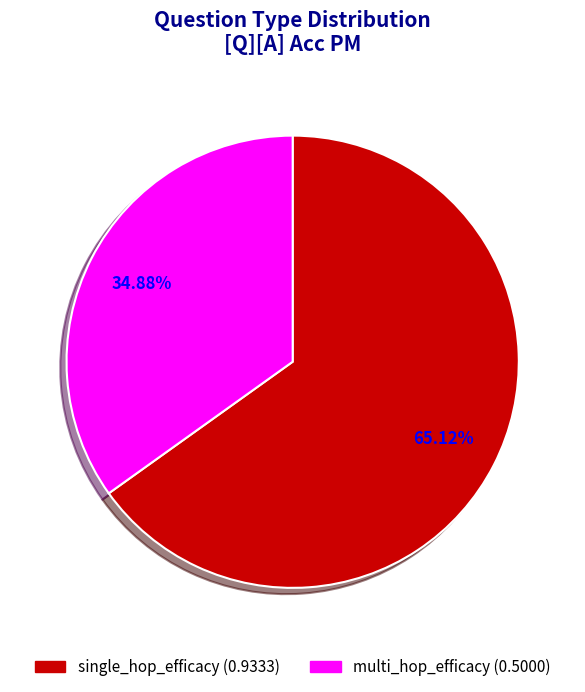

To the nearest percent, what is the difference between the largest and smallest slice percentages?

30%